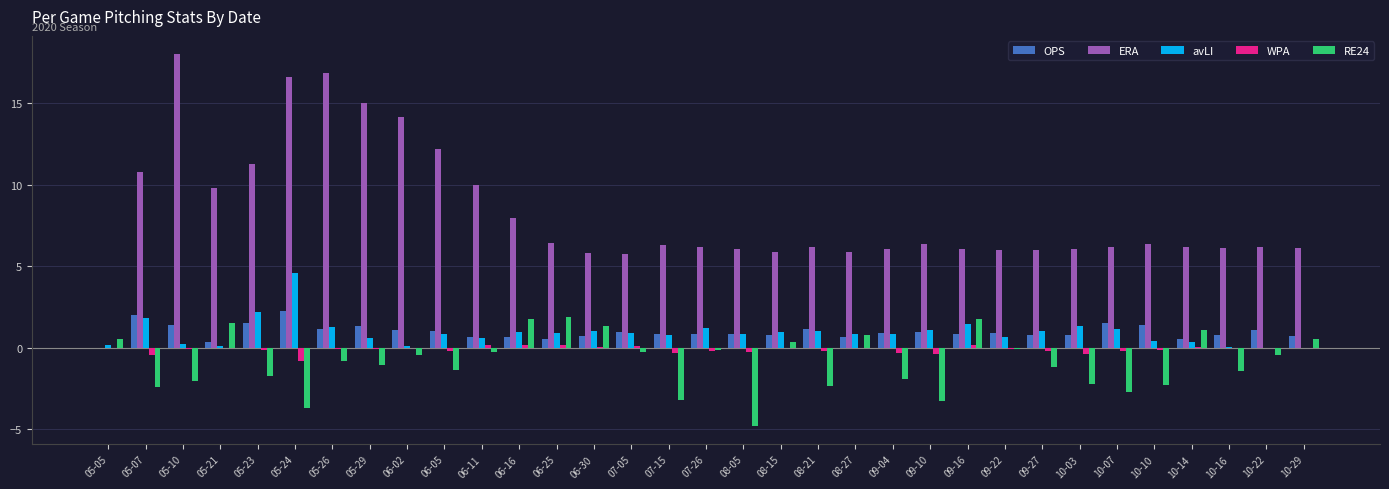

Which series has the largest total across all categories?

ERA